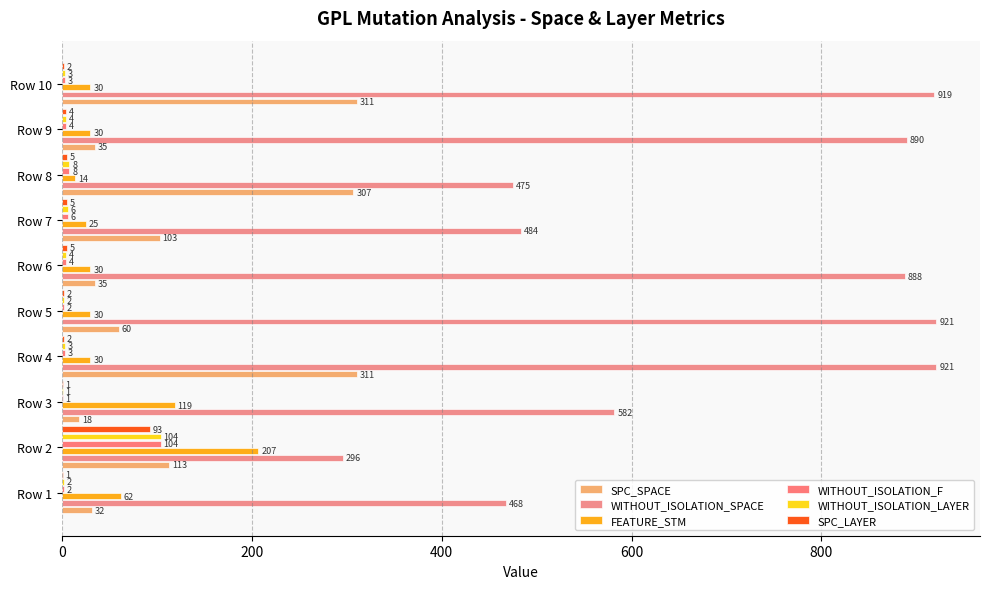

What is the greatest value displayed?

921